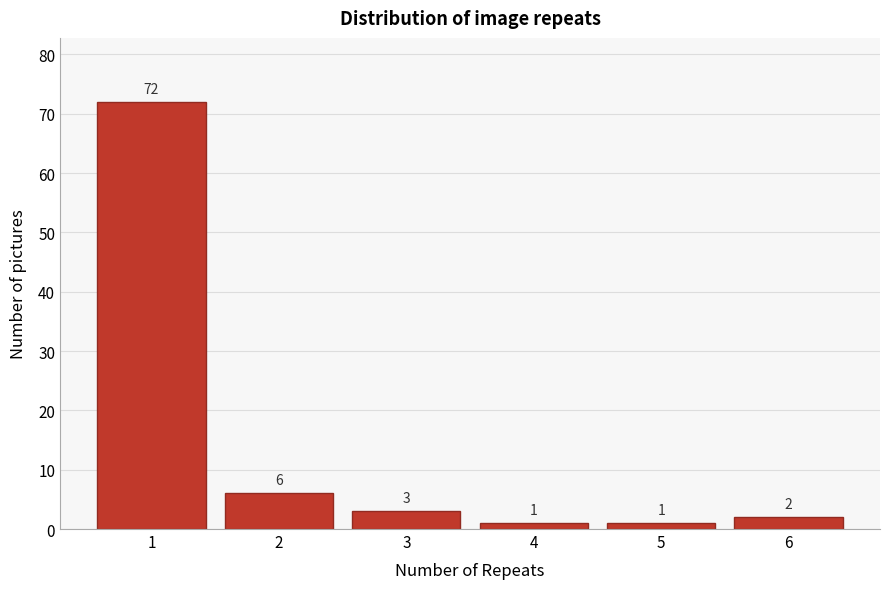

Reading left to right, what are all the values shown in this chart?

72	6	3	1	1	2